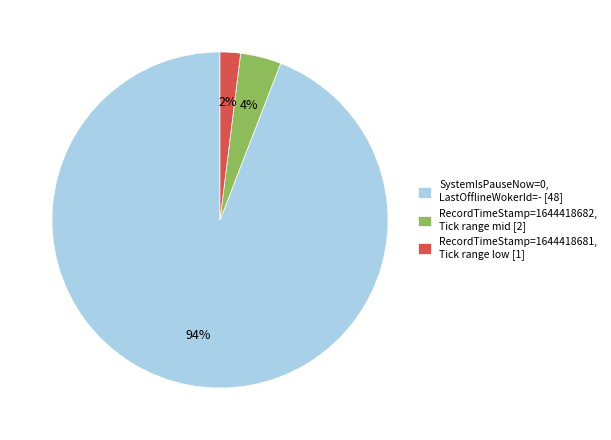

Which category accounts for the majority?

SystemIsPauseNow=0, LastOfflineWokerId=- [48]